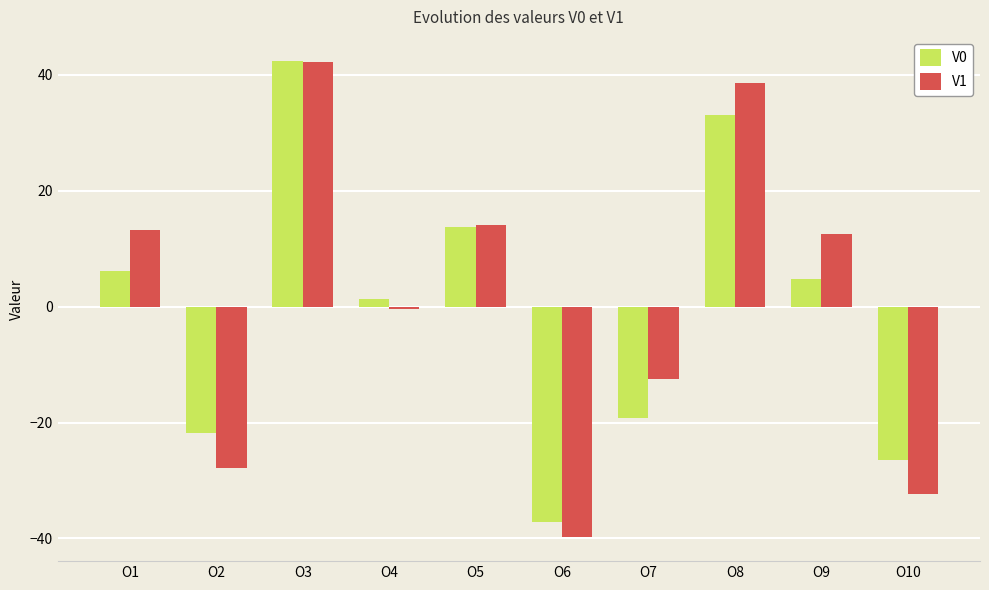

At which category is the sum across all series the highest?

O3